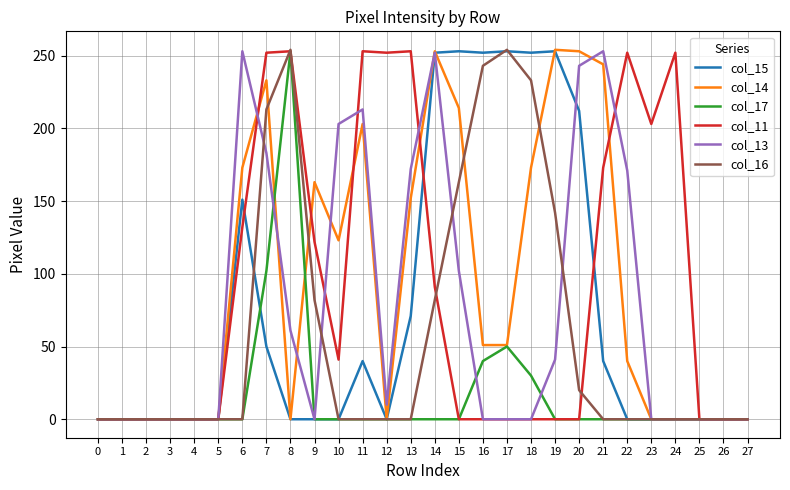

True or false: col_14 and col_15 cross at least once.

True